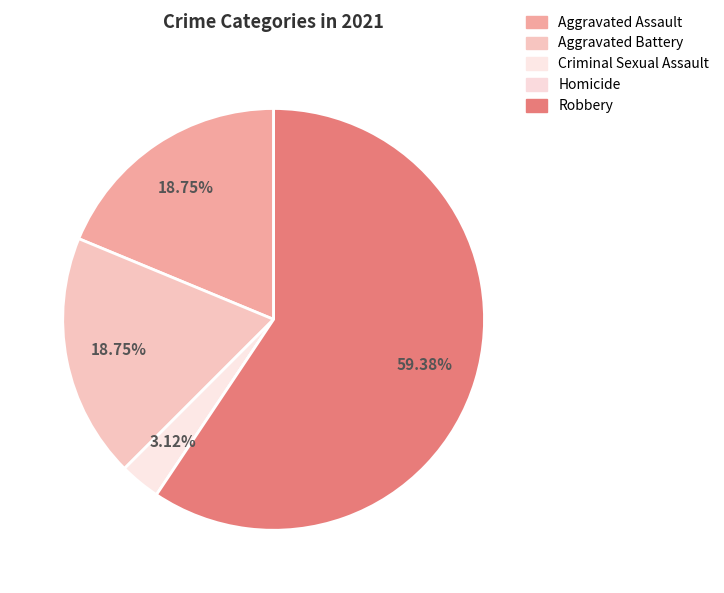

What is the total percentage of Aggravated Assault and Aggravated Battery?

37.5%